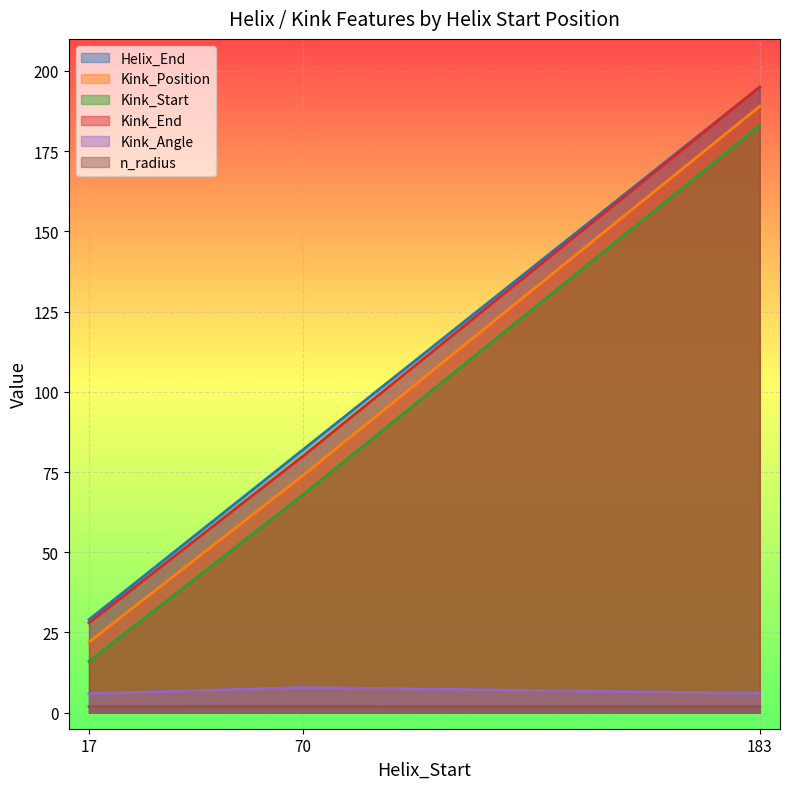

Which has a higher value, 17 or 70?

70